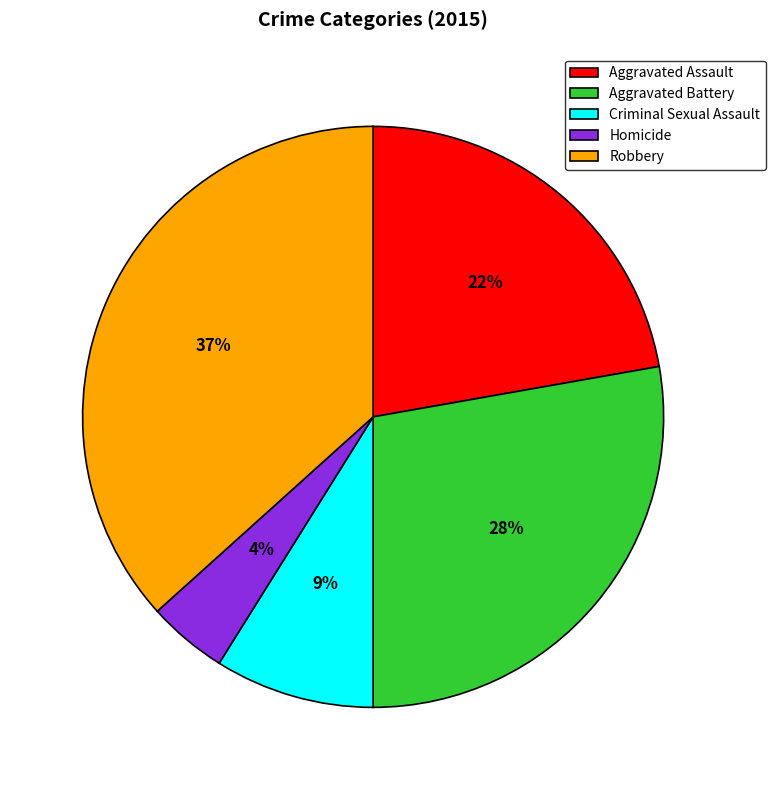

How many slices are in this pie chart?

5